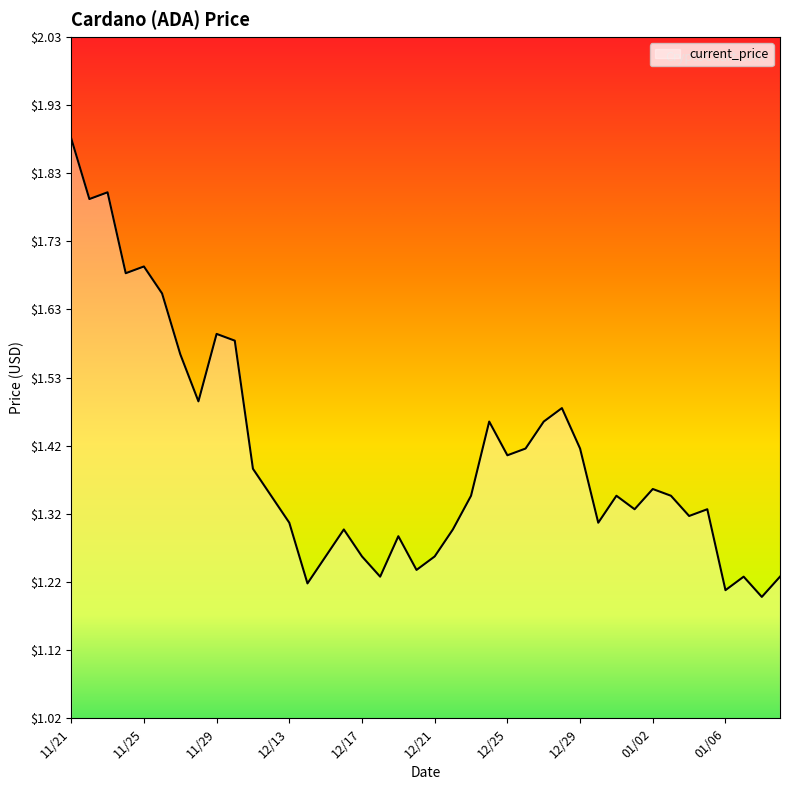

What is the difference between the maximum and minimum values?

0.7